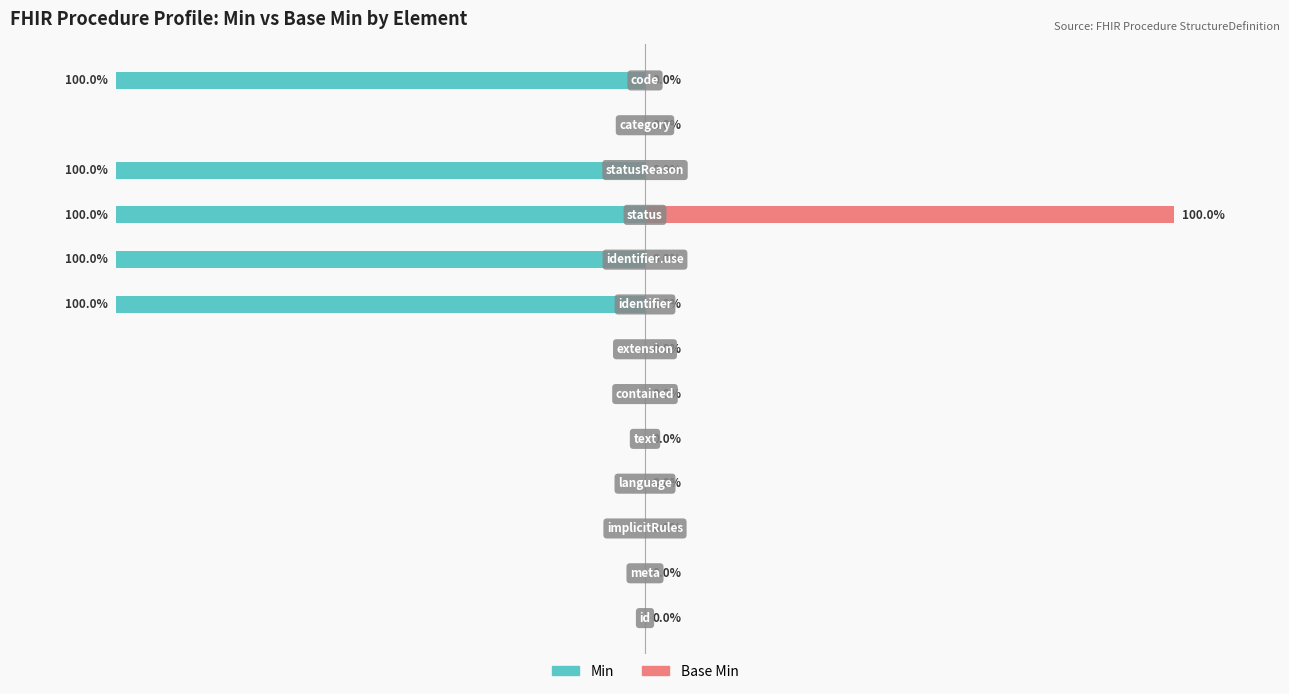

Reading right to left, what are all the values shown in this chart?

Min: 12=-100	11=0	10=-100	9=-100	8=-100	7=-100	6=0	5=0	4=0	3=0	2=0	1=0	0=0
Base Min: 12=0	11=0	10=0	9=100	8=0	7=0	6=0	5=0	4=0	3=0	2=0	1=0	0=0